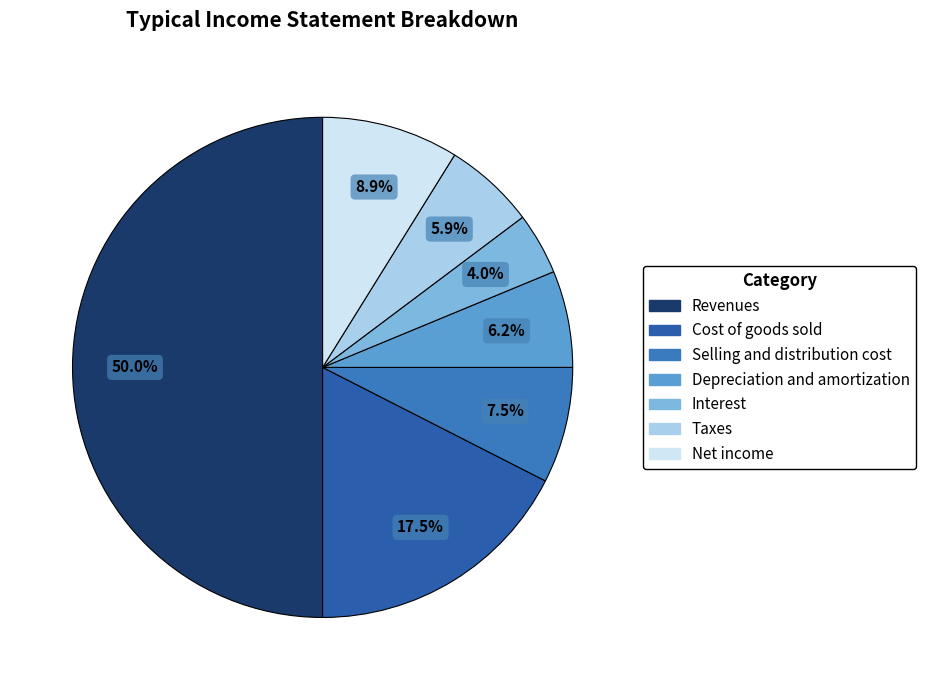

To the nearest percent, what is the combined percentage of Revenues and Taxes?

56%